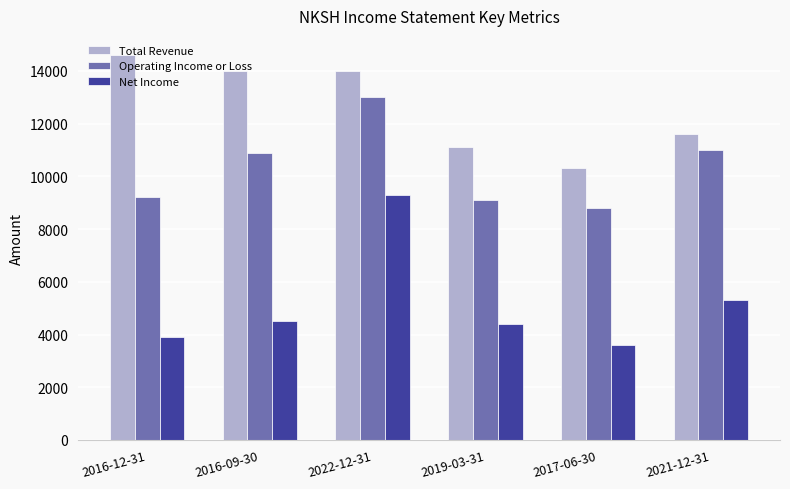

Rank the series at 2019-03-31 from highest to lowest value.

Total Revenue, Operating Income or Loss, Net Income